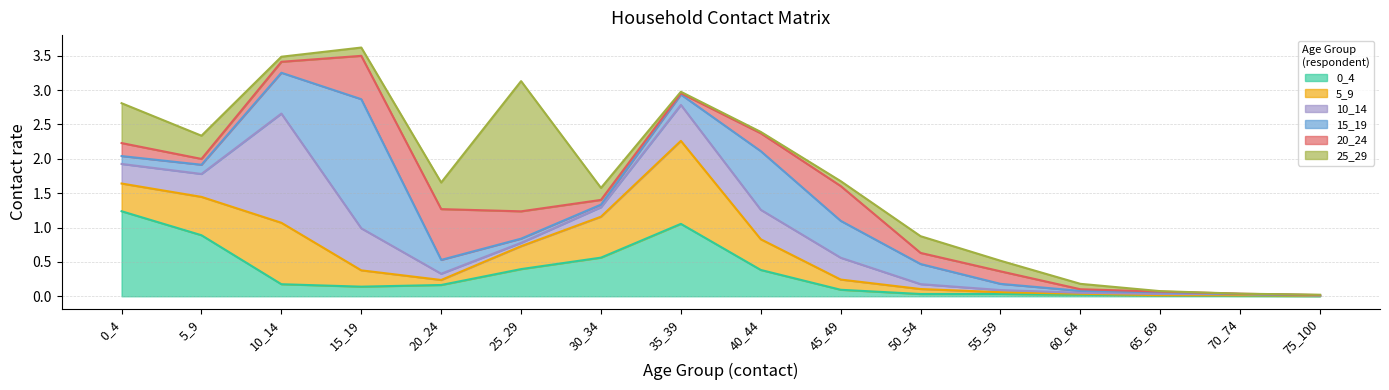

How many interior local peaks does the 10_14 series have?

3